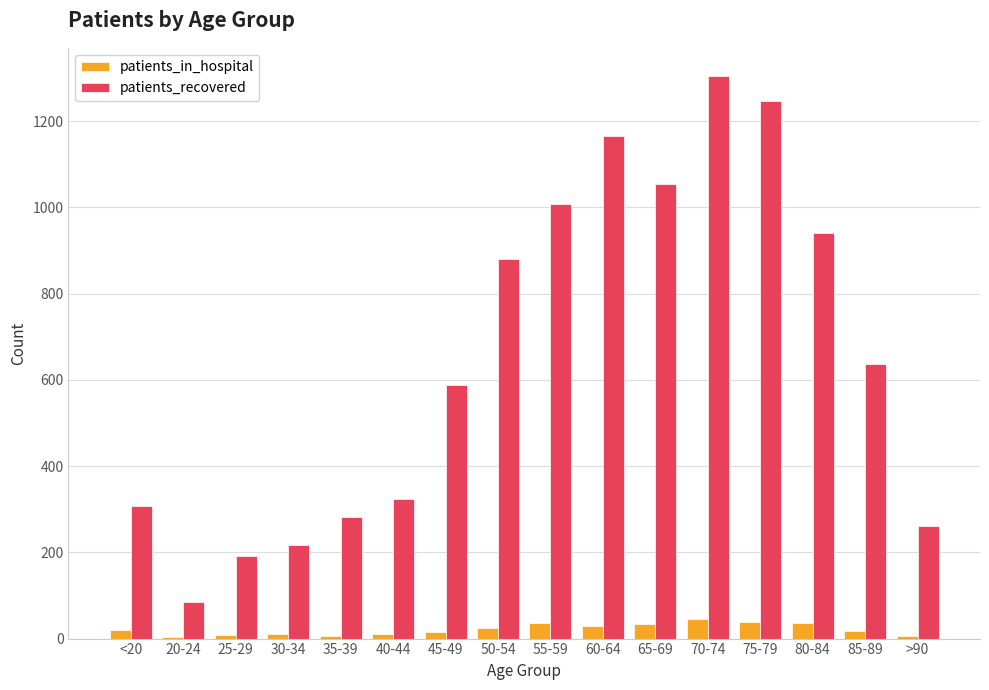

Where is patients_recovered nearest to the value 695?

85-89